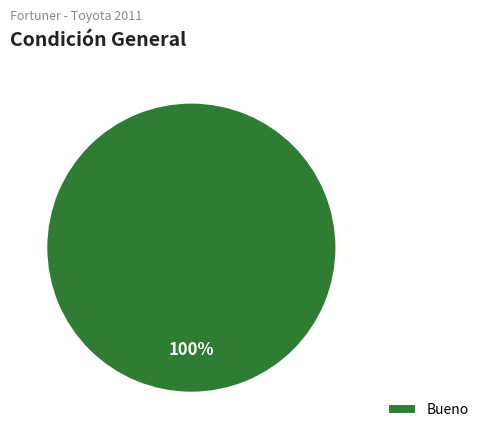

Rank the categories by value from lowest to highest.

Bueno